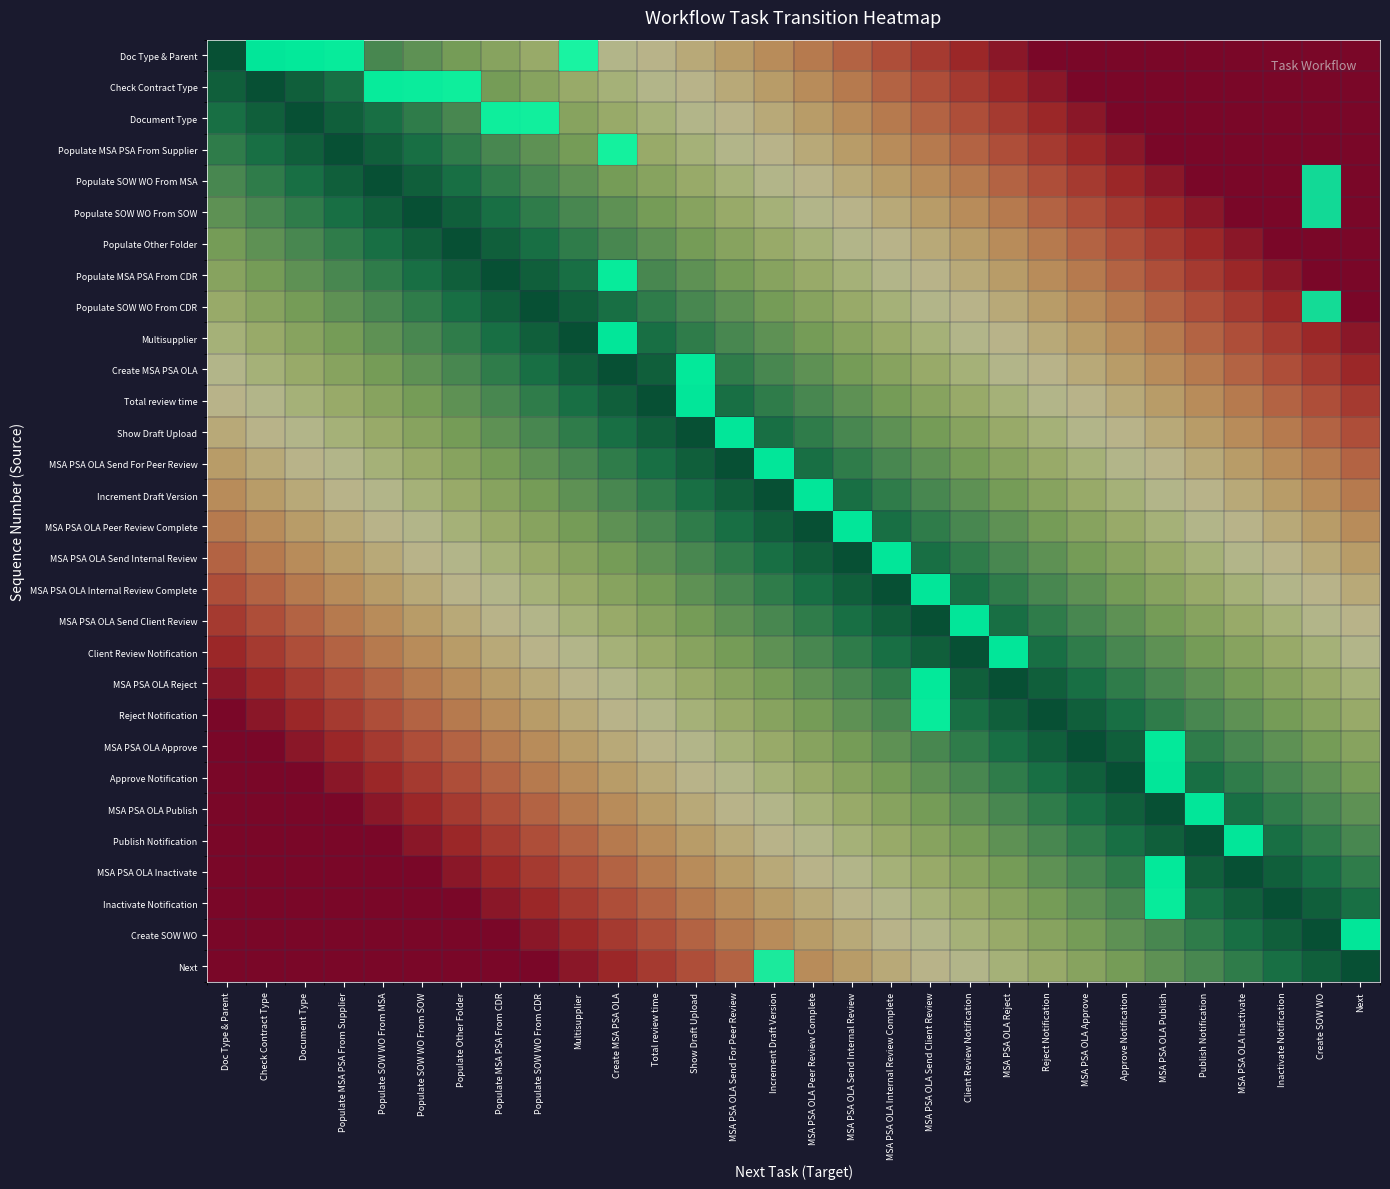

Reading right to left, what are all the values shown in this chart?

Doc Type & Parent: Next=0.0	Create SOW WO=0.0	Inactivate Notification=0.0	MSA PSA OLA Inactivate=0.0	Publish Notification=0.0	MSA PSA OLA Publish=0.0	Approve Notification=0.0	MSA PSA OLA Approve=0.0	Reject Notification=0.0	MSA PSA OLA Reject=0.0	Client Review Notification=0.1	MSA PSA OLA Send Client Review=0.1	MSA PSA OLA Internal Review Complete=0.2	MSA PSA OLA Send Internal Review=0.2	MSA PSA OLA Peer Review Complete=0.3	Increment Draft Version=0.3	MSA PSA OLA Send For Peer Review=0.4	Show Draft Upload=0.4	Total review time=0.5	Create MSA PSA OLA=0.5	Multisupplier=0.6	Populate SOW WO From CDR=0.6	Populate MSA PSA From CDR=0.7	Populate Other Folder=0.7	Populate SOW WO From SOW=0.8	Populate SOW WO From MSA=0.8	Populate MSA PSA From Supplier=0.9	Document Type=0.9	Check Contract Type=1.0	Doc Type & Parent=1.0
Check Contract Type: Next=0.0	Create SOW WO=0.0	Inactivate Notification=0.0	MSA PSA OLA Inactivate=0.0	Publish Notification=0.0	MSA PSA OLA Publish=0.0	Approve Notification=0.0	MSA PSA OLA Approve=0.0	Reject Notification=0.0	MSA PSA OLA Reject=0.1	Client Review Notification=0.1	MSA PSA OLA Send Client Review=0.2	MSA PSA OLA Internal Review Complete=0.2	MSA PSA OLA Send Internal Review=0.3	MSA PSA OLA Peer Review Complete=0.3	Increment Draft Version=0.4	MSA PSA OLA Send For Peer Review=0.4	Show Draft Upload=0.5	Total review time=0.5	Create MSA PSA OLA=0.6	Multisupplier=0.6	Populate SOW WO From CDR=0.7	Populate MSA PSA From CDR=0.7	Populate Other Folder=0.8	Populate SOW WO From SOW=0.8	Populate SOW WO From MSA=0.9	Populate MSA PSA From Supplier=0.9	Document Type=1.0	Check Contract Type=1.0	Doc Type & Parent=1.0
Document Type: Next=0.0	Create SOW WO=0.0	Inactivate Notification=0.0	MSA PSA OLA Inactivate=0.0	Publish Notification=0.0	MSA PSA OLA Publish=0.0	Approve Notification=0.0	MSA PSA OLA Approve=0.0	Reject Notification=0.1	MSA PSA OLA Reject=0.1	Client Review Notification=0.2	MSA PSA OLA Send Client Review=0.2	MSA PSA OLA Internal Review Complete=0.3	MSA PSA OLA Send Internal Review=0.3	MSA PSA OLA Peer Review Complete=0.4	Increment Draft Version=0.4	MSA PSA OLA Send For Peer Review=0.5	Show Draft Upload=0.5	Total review time=0.6	Create MSA PSA OLA=0.6	Multisupplier=0.7	Populate SOW WO From CDR=0.7	Populate MSA PSA From CDR=0.8	Populate Other Folder=0.8	Populate SOW WO From SOW=0.9	Populate SOW WO From MSA=0.9	Populate MSA PSA From Supplier=1.0	Document Type=1.0	Check Contract Type=1.0	Doc Type & Parent=0.9
Populate MSA PSA From Supplier: Next=0.0	Create SOW WO=0.0	Inactivate Notification=0.0	MSA PSA OLA Inactivate=0.0	Publish Notification=0.0	MSA PSA OLA Publish=0.0	Approve Notification=0.0	MSA PSA OLA Approve=0.1	Reject Notification=0.1	MSA PSA OLA Reject=0.2	Client Review Notification=0.2	MSA PSA OLA Send Client Review=0.3	MSA PSA OLA Internal Review Complete=0.3	MSA PSA OLA Send Internal Review=0.4	MSA PSA OLA Peer Review Complete=0.4	Increment Draft Version=0.5	MSA PSA OLA Send For Peer Review=0.5	Show Draft Upload=0.6	Total review time=0.6	Create MSA PSA OLA=0.7	Multisupplier=0.7	Populate SOW WO From CDR=0.8	Populate MSA PSA From CDR=0.8	Populate Other Folder=0.9	Populate SOW WO From SOW=0.9	Populate SOW WO From MSA=1.0	Populate MSA PSA From Supplier=1.0	Document Type=1.0	Check Contract Type=0.9	Doc Type & Parent=0.9
Populate SOW WO From MSA: Next=0.0	Create SOW WO=0.0	Inactivate Notification=0.0	MSA PSA OLA Inactivate=0.0	Publish Notification=0.0	MSA PSA OLA Publish=0.0	Approve Notification=0.1	MSA PSA OLA Approve=0.1	Reject Notification=0.2	MSA PSA OLA Reject=0.2	Client Review Notification=0.3	MSA PSA OLA Send Client Review=0.3	MSA PSA OLA Internal Review Complete=0.4	MSA PSA OLA Send Internal Review=0.4	MSA PSA OLA Peer Review Complete=0.5	Increment Draft Version=0.5	MSA PSA OLA Send For Peer Review=0.6	Show Draft Upload=0.6	Total review time=0.7	Create MSA PSA OLA=0.7	Multisupplier=0.8	Populate SOW WO From CDR=0.8	Populate MSA PSA From CDR=0.9	Populate Other Folder=0.9	Populate SOW WO From SOW=1.0	Populate SOW WO From MSA=1.0	Populate MSA PSA From Supplier=1.0	Document Type=0.9	Check Contract Type=0.9	Doc Type & Parent=0.8
Populate SOW WO From SOW: Next=0.0	Create SOW WO=0.0	Inactivate Notification=0.0	MSA PSA OLA Inactivate=0.0	Publish Notification=0.0	MSA PSA OLA Publish=0.1	Approve Notification=0.1	MSA PSA OLA Approve=0.2	Reject Notification=0.2	MSA PSA OLA Reject=0.3	Client Review Notification=0.3	MSA PSA OLA Send Client Review=0.4	MSA PSA OLA Internal Review Complete=0.4	MSA PSA OLA Send Internal Review=0.5	MSA PSA OLA Peer Review Complete=0.5	Increment Draft Version=0.6	MSA PSA OLA Send For Peer Review=0.6	Show Draft Upload=0.7	Total review time=0.7	Create MSA PSA OLA=0.8	Multisupplier=0.8	Populate SOW WO From CDR=0.9	Populate MSA PSA From CDR=0.9	Populate Other Folder=1.0	Populate SOW WO From SOW=1.0	Populate SOW WO From MSA=1.0	Populate MSA PSA From Supplier=0.9	Document Type=0.9	Check Contract Type=0.8	Doc Type & Parent=0.8
Populate Other Folder: Next=0.0	Create SOW WO=0.0	Inactivate Notification=0.0	MSA PSA OLA Inactivate=0.0	Publish Notification=0.1	MSA PSA OLA Publish=0.1	Approve Notification=0.2	MSA PSA OLA Approve=0.2	Reject Notification=0.3	MSA PSA OLA Reject=0.3	Client Review Notification=0.4	MSA PSA OLA Send Client Review=0.4	MSA PSA OLA Internal Review Complete=0.5	MSA PSA OLA Send Internal Review=0.5	MSA PSA OLA Peer Review Complete=0.6	Increment Draft Version=0.6	MSA PSA OLA Send For Peer Review=0.7	Show Draft Upload=0.7	Total review time=0.8	Create MSA PSA OLA=0.8	Multisupplier=0.9	Populate SOW WO From CDR=0.9	Populate MSA PSA From CDR=1.0	Populate Other Folder=1.0	Populate SOW WO From SOW=1.0	Populate SOW WO From MSA=0.9	Populate MSA PSA From Supplier=0.9	Document Type=0.8	Check Contract Type=0.8	Doc Type & Parent=0.7
Populate MSA PSA From CDR: Next=0.0	Create SOW WO=0.0	Inactivate Notification=0.0	MSA PSA OLA Inactivate=0.1	Publish Notification=0.1	MSA PSA OLA Publish=0.2	Approve Notification=0.2	MSA PSA OLA Approve=0.3	Reject Notification=0.3	MSA PSA OLA Reject=0.4	Client Review Notification=0.4	MSA PSA OLA Send Client Review=0.5	MSA PSA OLA Internal Review Complete=0.5	MSA PSA OLA Send Internal Review=0.6	MSA PSA OLA Peer Review Complete=0.6	Increment Draft Version=0.7	MSA PSA OLA Send For Peer Review=0.7	Show Draft Upload=0.8	Total review time=0.8	Create MSA PSA OLA=0.9	Multisupplier=0.9	Populate SOW WO From CDR=1.0	Populate MSA PSA From CDR=1.0	Populate Other Folder=1.0	Populate SOW WO From SOW=0.9	Populate SOW WO From MSA=0.9	Populate MSA PSA From Supplier=0.8	Document Type=0.8	Check Contract Type=0.7	Doc Type & Parent=0.7
Populate SOW WO From CDR: Next=0.0	Create SOW WO=0.0	Inactivate Notification=0.1	MSA PSA OLA Inactivate=0.1	Publish Notification=0.2	MSA PSA OLA Publish=0.2	Approve Notification=0.3	MSA PSA OLA Approve=0.3	Reject Notification=0.4	MSA PSA OLA Reject=0.4	Client Review Notification=0.5	MSA PSA OLA Send Client Review=0.5	MSA PSA OLA Internal Review Complete=0.6	MSA PSA OLA Send Internal Review=0.6	MSA PSA OLA Peer Review Complete=0.7	Increment Draft Version=0.7	MSA PSA OLA Send For Peer Review=0.8	Show Draft Upload=0.8	Total review time=0.9	Create MSA PSA OLA=0.9	Multisupplier=1.0	Populate SOW WO From CDR=1.0	Populate MSA PSA From CDR=1.0	Populate Other Folder=0.9	Populate SOW WO From SOW=0.9	Populate SOW WO From MSA=0.8	Populate MSA PSA From Supplier=0.8	Document Type=0.7	Check Contract Type=0.7	Doc Type & Parent=0.6
Multisupplier: Next=0.0	Create SOW WO=0.1	Inactivate Notification=0.1	MSA PSA OLA Inactivate=0.2	Publish Notification=0.2	MSA PSA OLA Publish=0.3	Approve Notification=0.3	MSA PSA OLA Approve=0.4	Reject Notification=0.4	MSA PSA OLA Reject=0.5	Client Review Notification=0.5	MSA PSA OLA Send Client Review=0.6	MSA PSA OLA Internal Review Complete=0.6	MSA PSA OLA Send Internal Review=0.7	MSA PSA OLA Peer Review Complete=0.7	Increment Draft Version=0.8	MSA PSA OLA Send For Peer Review=0.8	Show Draft Upload=0.9	Total review time=0.9	Create MSA PSA OLA=1.0	Multisupplier=1.0	Populate SOW WO From CDR=1.0	Populate MSA PSA From CDR=0.9	Populate Other Folder=0.9	Populate SOW WO From SOW=0.8	Populate SOW WO From MSA=0.8	Populate MSA PSA From Supplier=0.7	Document Type=0.7	Check Contract Type=0.6	Doc Type & Parent=0.6
Create MSA PSA OLA: Next=0.1	Create SOW WO=0.1	Inactivate Notification=0.2	MSA PSA OLA Inactivate=0.2	Publish Notification=0.3	MSA PSA OLA Publish=0.3	Approve Notification=0.4	MSA PSA OLA Approve=0.4	Reject Notification=0.5	MSA PSA OLA Reject=0.5	Client Review Notification=0.6	MSA PSA OLA Send Client Review=0.6	MSA PSA OLA Internal Review Complete=0.7	MSA PSA OLA Send Internal Review=0.7	MSA PSA OLA Peer Review Complete=0.8	Increment Draft Version=0.8	MSA PSA OLA Send For Peer Review=0.9	Show Draft Upload=0.9	Total review time=1.0	Create MSA PSA OLA=1.0	Multisupplier=1.0	Populate SOW WO From CDR=0.9	Populate MSA PSA From CDR=0.9	Populate Other Folder=0.8	Populate SOW WO From SOW=0.8	Populate SOW WO From MSA=0.7	Populate MSA PSA From Supplier=0.7	Document Type=0.6	Check Contract Type=0.6	Doc Type & Parent=0.5
Total review time: Next=0.1	Create SOW WO=0.2	Inactivate Notification=0.2	MSA PSA OLA Inactivate=0.3	Publish Notification=0.3	MSA PSA OLA Publish=0.4	Approve Notification=0.4	MSA PSA OLA Approve=0.5	Reject Notification=0.5	MSA PSA OLA Reject=0.6	Client Review Notification=0.6	MSA PSA OLA Send Client Review=0.7	MSA PSA OLA Internal Review Complete=0.7	MSA PSA OLA Send Internal Review=0.8	MSA PSA OLA Peer Review Complete=0.8	Increment Draft Version=0.9	MSA PSA OLA Send For Peer Review=0.9	Show Draft Upload=1.0	Total review time=1.0	Create MSA PSA OLA=1.0	Multisupplier=0.9	Populate SOW WO From CDR=0.9	Populate MSA PSA From CDR=0.8	Populate Other Folder=0.8	Populate SOW WO From SOW=0.7	Populate SOW WO From MSA=0.7	Populate MSA PSA From Supplier=0.6	Document Type=0.6	Check Contract Type=0.5	Doc Type & Parent=0.5
Show Draft Upload: Next=0.2	Create SOW WO=0.2	Inactivate Notification=0.3	MSA PSA OLA Inactivate=0.3	Publish Notification=0.4	MSA PSA OLA Publish=0.4	Approve Notification=0.5	MSA PSA OLA Approve=0.5	Reject Notification=0.6	MSA PSA OLA Reject=0.6	Client Review Notification=0.7	MSA PSA OLA Send Client Review=0.7	MSA PSA OLA Internal Review Complete=0.8	MSA PSA OLA Send Internal Review=0.8	MSA PSA OLA Peer Review Complete=0.9	Increment Draft Version=0.9	MSA PSA OLA Send For Peer Review=1.0	Show Draft Upload=1.0	Total review time=1.0	Create MSA PSA OLA=0.9	Multisupplier=0.9	Populate SOW WO From CDR=0.8	Populate MSA PSA From CDR=0.8	Populate Other Folder=0.7	Populate SOW WO From SOW=0.7	Populate SOW WO From MSA=0.6	Populate MSA PSA From Supplier=0.6	Document Type=0.5	Check Contract Type=0.5	Doc Type & Parent=0.4
MSA PSA OLA Send For Peer Review: Next=0.2	Create SOW WO=0.3	Inactivate Notification=0.3	MSA PSA OLA Inactivate=0.4	Publish Notification=0.4	MSA PSA OLA Publish=0.5	Approve Notification=0.5	MSA PSA OLA Approve=0.6	Reject Notification=0.6	MSA PSA OLA Reject=0.7	Client Review Notification=0.7	MSA PSA OLA Send Client Review=0.8	MSA PSA OLA Internal Review Complete=0.8	MSA PSA OLA Send Internal Review=0.9	MSA PSA OLA Peer Review Complete=0.9	Increment Draft Version=1.0	MSA PSA OLA Send For Peer Review=1.0	Show Draft Upload=1.0	Total review time=0.9	Create MSA PSA OLA=0.9	Multisupplier=0.8	Populate SOW WO From CDR=0.8	Populate MSA PSA From CDR=0.7	Populate Other Folder=0.7	Populate SOW WO From SOW=0.6	Populate SOW WO From MSA=0.6	Populate MSA PSA From Supplier=0.5	Document Type=0.5	Check Contract Type=0.4	Doc Type & Parent=0.4
Increment Draft Version: Next=0.3	Create SOW WO=0.3	Inactivate Notification=0.4	MSA PSA OLA Inactivate=0.4	Publish Notification=0.5	MSA PSA OLA Publish=0.5	Approve Notification=0.6	MSA PSA OLA Approve=0.6	Reject Notification=0.7	MSA PSA OLA Reject=0.7	Client Review Notification=0.8	MSA PSA OLA Send Client Review=0.8	MSA PSA OLA Internal Review Complete=0.9	MSA PSA OLA Send Internal Review=0.9	MSA PSA OLA Peer Review Complete=1.0	Increment Draft Version=1.0	MSA PSA OLA Send For Peer Review=1.0	Show Draft Upload=0.9	Total review time=0.9	Create MSA PSA OLA=0.8	Multisupplier=0.8	Populate SOW WO From CDR=0.7	Populate MSA PSA From CDR=0.7	Populate Other Folder=0.6	Populate SOW WO From SOW=0.6	Populate SOW WO From MSA=0.5	Populate MSA PSA From Supplier=0.5	Document Type=0.4	Check Contract Type=0.4	Doc Type & Parent=0.3
MSA PSA OLA Peer Review Complete: Next=0.3	Create SOW WO=0.4	Inactivate Notification=0.4	MSA PSA OLA Inactivate=0.5	Publish Notification=0.5	MSA PSA OLA Publish=0.6	Approve Notification=0.6	MSA PSA OLA Approve=0.7	Reject Notification=0.7	MSA PSA OLA Reject=0.8	Client Review Notification=0.8	MSA PSA OLA Send Client Review=0.9	MSA PSA OLA Internal Review Complete=0.9	MSA PSA OLA Send Internal Review=1.0	MSA PSA OLA Peer Review Complete=1.0	Increment Draft Version=1.0	MSA PSA OLA Send For Peer Review=0.9	Show Draft Upload=0.9	Total review time=0.8	Create MSA PSA OLA=0.8	Multisupplier=0.7	Populate SOW WO From CDR=0.7	Populate MSA PSA From CDR=0.6	Populate Other Folder=0.6	Populate SOW WO From SOW=0.5	Populate SOW WO From MSA=0.5	Populate MSA PSA From Supplier=0.4	Document Type=0.4	Check Contract Type=0.3	Doc Type & Parent=0.3
MSA PSA OLA Send Internal Review: Next=0.4	Create SOW WO=0.4	Inactivate Notification=0.5	MSA PSA OLA Inactivate=0.5	Publish Notification=0.6	MSA PSA OLA Publish=0.6	Approve Notification=0.7	MSA PSA OLA Approve=0.7	Reject Notification=0.8	MSA PSA OLA Reject=0.8	Client Review Notification=0.9	MSA PSA OLA Send Client Review=0.9	MSA PSA OLA Internal Review Complete=1.0	MSA PSA OLA Send Internal Review=1.0	MSA PSA OLA Peer Review Complete=1.0	Increment Draft Version=0.9	MSA PSA OLA Send For Peer Review=0.9	Show Draft Upload=0.8	Total review time=0.8	Create MSA PSA OLA=0.7	Multisupplier=0.7	Populate SOW WO From CDR=0.6	Populate MSA PSA From CDR=0.6	Populate Other Folder=0.5	Populate SOW WO From SOW=0.5	Populate SOW WO From MSA=0.4	Populate MSA PSA From Supplier=0.4	Document Type=0.3	Check Contract Type=0.3	Doc Type & Parent=0.2
MSA PSA OLA Internal Review Complete: Next=0.4	Create SOW WO=0.5	Inactivate Notification=0.5	MSA PSA OLA Inactivate=0.6	Publish Notification=0.6	MSA PSA OLA Publish=0.7	Approve Notification=0.7	MSA PSA OLA Approve=0.8	Reject Notification=0.8	MSA PSA OLA Reject=0.9	Client Review Notification=0.9	MSA PSA OLA Send Client Review=1.0	MSA PSA OLA Internal Review Complete=1.0	MSA PSA OLA Send Internal Review=1.0	MSA PSA OLA Peer Review Complete=0.9	Increment Draft Version=0.9	MSA PSA OLA Send For Peer Review=0.8	Show Draft Upload=0.8	Total review time=0.7	Create MSA PSA OLA=0.7	Multisupplier=0.6	Populate SOW WO From CDR=0.6	Populate MSA PSA From CDR=0.5	Populate Other Folder=0.5	Populate SOW WO From SOW=0.4	Populate SOW WO From MSA=0.4	Populate MSA PSA From Supplier=0.3	Document Type=0.3	Check Contract Type=0.2	Doc Type & Parent=0.2
MSA PSA OLA Send Client Review: Next=0.5	Create SOW WO=0.5	Inactivate Notification=0.6	MSA PSA OLA Inactivate=0.6	Publish Notification=0.7	MSA PSA OLA Publish=0.7	Approve Notification=0.8	MSA PSA OLA Approve=0.8	Reject Notification=0.9	MSA PSA OLA Reject=0.9	Client Review Notification=1.0	MSA PSA OLA Send Client Review=1.0	MSA PSA OLA Internal Review Complete=1.0	MSA PSA OLA Send Internal Review=0.9	MSA PSA OLA Peer Review Complete=0.9	Increment Draft Version=0.8	MSA PSA OLA Send For Peer Review=0.8	Show Draft Upload=0.7	Total review time=0.7	Create MSA PSA OLA=0.6	Multisupplier=0.6	Populate SOW WO From CDR=0.5	Populate MSA PSA From CDR=0.5	Populate Other Folder=0.4	Populate SOW WO From SOW=0.4	Populate SOW WO From MSA=0.3	Populate MSA PSA From Supplier=0.3	Document Type=0.2	Check Contract Type=0.2	Doc Type & Parent=0.1
Client Review Notification: Next=0.5	Create SOW WO=0.6	Inactivate Notification=0.6	MSA PSA OLA Inactivate=0.7	Publish Notification=0.7	MSA PSA OLA Publish=0.8	Approve Notification=0.8	MSA PSA OLA Approve=0.9	Reject Notification=0.9	MSA PSA OLA Reject=1.0	Client Review Notification=1.0	MSA PSA OLA Send Client Review=1.0	MSA PSA OLA Internal Review Complete=0.9	MSA PSA OLA Send Internal Review=0.9	MSA PSA OLA Peer Review Complete=0.8	Increment Draft Version=0.8	MSA PSA OLA Send For Peer Review=0.7	Show Draft Upload=0.7	Total review time=0.6	Create MSA PSA OLA=0.6	Multisupplier=0.5	Populate SOW WO From CDR=0.5	Populate MSA PSA From CDR=0.4	Populate Other Folder=0.4	Populate SOW WO From SOW=0.3	Populate SOW WO From MSA=0.3	Populate MSA PSA From Supplier=0.2	Document Type=0.2	Check Contract Type=0.1	Doc Type & Parent=0.1
MSA PSA OLA Reject: Next=0.6	Create SOW WO=0.6	Inactivate Notification=0.7	MSA PSA OLA Inactivate=0.7	Publish Notification=0.8	MSA PSA OLA Publish=0.8	Approve Notification=0.9	MSA PSA OLA Approve=0.9	Reject Notification=1.0	MSA PSA OLA Reject=1.0	Client Review Notification=1.0	MSA PSA OLA Send Client Review=0.9	MSA PSA OLA Internal Review Complete=0.9	MSA PSA OLA Send Internal Review=0.8	MSA PSA OLA Peer Review Complete=0.8	Increment Draft Version=0.7	MSA PSA OLA Send For Peer Review=0.7	Show Draft Upload=0.6	Total review time=0.6	Create MSA PSA OLA=0.5	Multisupplier=0.5	Populate SOW WO From CDR=0.4	Populate MSA PSA From CDR=0.4	Populate Other Folder=0.3	Populate SOW WO From SOW=0.3	Populate SOW WO From MSA=0.2	Populate MSA PSA From Supplier=0.2	Document Type=0.1	Check Contract Type=0.1	Doc Type & Parent=0.0
Reject Notification: Next=0.6	Create SOW WO=0.7	Inactivate Notification=0.7	MSA PSA OLA Inactivate=0.8	Publish Notification=0.8	MSA PSA OLA Publish=0.9	Approve Notification=0.9	MSA PSA OLA Approve=1.0	Reject Notification=1.0	MSA PSA OLA Reject=1.0	Client Review Notification=0.9	MSA PSA OLA Send Client Review=0.9	MSA PSA OLA Internal Review Complete=0.8	MSA PSA OLA Send Internal Review=0.8	MSA PSA OLA Peer Review Complete=0.7	Increment Draft Version=0.7	MSA PSA OLA Send For Peer Review=0.6	Show Draft Upload=0.6	Total review time=0.5	Create MSA PSA OLA=0.5	Multisupplier=0.4	Populate SOW WO From CDR=0.4	Populate MSA PSA From CDR=0.3	Populate Other Folder=0.3	Populate SOW WO From SOW=0.2	Populate SOW WO From MSA=0.2	Populate MSA PSA From Supplier=0.1	Document Type=0.1	Check Contract Type=0.0	Doc Type & Parent=0.0
MSA PSA OLA Approve: Next=0.7	Create SOW WO=0.7	Inactivate Notification=0.8	MSA PSA OLA Inactivate=0.8	Publish Notification=0.9	MSA PSA OLA Publish=0.9	Approve Notification=1.0	MSA PSA OLA Approve=1.0	Reject Notification=1.0	MSA PSA OLA Reject=0.9	Client Review Notification=0.9	MSA PSA OLA Send Client Review=0.8	MSA PSA OLA Internal Review Complete=0.8	MSA PSA OLA Send Internal Review=0.7	MSA PSA OLA Peer Review Complete=0.7	Increment Draft Version=0.6	MSA PSA OLA Send For Peer Review=0.6	Show Draft Upload=0.5	Total review time=0.5	Create MSA PSA OLA=0.4	Multisupplier=0.4	Populate SOW WO From CDR=0.3	Populate MSA PSA From CDR=0.3	Populate Other Folder=0.2	Populate SOW WO From SOW=0.2	Populate SOW WO From MSA=0.1	Populate MSA PSA From Supplier=0.1	Document Type=0.0	Check Contract Type=0.0	Doc Type & Parent=0.0
Approve Notification: Next=0.7	Create SOW WO=0.8	Inactivate Notification=0.8	MSA PSA OLA Inactivate=0.9	Publish Notification=0.9	MSA PSA OLA Publish=1.0	Approve Notification=1.0	MSA PSA OLA Approve=1.0	Reject Notification=0.9	MSA PSA OLA Reject=0.9	Client Review Notification=0.8	MSA PSA OLA Send Client Review=0.8	MSA PSA OLA Internal Review Complete=0.7	MSA PSA OLA Send Internal Review=0.7	MSA PSA OLA Peer Review Complete=0.6	Increment Draft Version=0.6	MSA PSA OLA Send For Peer Review=0.5	Show Draft Upload=0.5	Total review time=0.4	Create MSA PSA OLA=0.4	Multisupplier=0.3	Populate SOW WO From CDR=0.3	Populate MSA PSA From CDR=0.2	Populate Other Folder=0.2	Populate SOW WO From SOW=0.1	Populate SOW WO From MSA=0.1	Populate MSA PSA From Supplier=0.0	Document Type=0.0	Check Contract Type=0.0	Doc Type & Parent=0.0
MSA PSA OLA Publish: Next=0.8	Create SOW WO=0.8	Inactivate Notification=0.9	MSA PSA OLA Inactivate=0.9	Publish Notification=1.0	MSA PSA OLA Publish=1.0	Approve Notification=1.0	MSA PSA OLA Approve=0.9	Reject Notification=0.9	MSA PSA OLA Reject=0.8	Client Review Notification=0.8	MSA PSA OLA Send Client Review=0.7	MSA PSA OLA Internal Review Complete=0.7	MSA PSA OLA Send Internal Review=0.6	MSA PSA OLA Peer Review Complete=0.6	Increment Draft Version=0.5	MSA PSA OLA Send For Peer Review=0.5	Show Draft Upload=0.4	Total review time=0.4	Create MSA PSA OLA=0.3	Multisupplier=0.3	Populate SOW WO From CDR=0.2	Populate MSA PSA From CDR=0.2	Populate Other Folder=0.1	Populate SOW WO From SOW=0.1	Populate SOW WO From MSA=0.0	Populate MSA PSA From Supplier=0.0	Document Type=0.0	Check Contract Type=0.0	Doc Type & Parent=0.0
Publish Notification: Next=0.8	Create SOW WO=0.9	Inactivate Notification=0.9	MSA PSA OLA Inactivate=1.0	Publish Notification=1.0	MSA PSA OLA Publish=1.0	Approve Notification=0.9	MSA PSA OLA Approve=0.9	Reject Notification=0.8	MSA PSA OLA Reject=0.8	Client Review Notification=0.7	MSA PSA OLA Send Client Review=0.7	MSA PSA OLA Internal Review Complete=0.6	MSA PSA OLA Send Internal Review=0.6	MSA PSA OLA Peer Review Complete=0.5	Increment Draft Version=0.5	MSA PSA OLA Send For Peer Review=0.4	Show Draft Upload=0.4	Total review time=0.3	Create MSA PSA OLA=0.3	Multisupplier=0.2	Populate SOW WO From CDR=0.2	Populate MSA PSA From CDR=0.1	Populate Other Folder=0.1	Populate SOW WO From SOW=0.0	Populate SOW WO From MSA=0.0	Populate MSA PSA From Supplier=0.0	Document Type=0.0	Check Contract Type=0.0	Doc Type & Parent=0.0
MSA PSA OLA Inactivate: Next=0.9	Create SOW WO=0.9	Inactivate Notification=1.0	MSA PSA OLA Inactivate=1.0	Publish Notification=1.0	MSA PSA OLA Publish=0.9	Approve Notification=0.9	MSA PSA OLA Approve=0.8	Reject Notification=0.8	MSA PSA OLA Reject=0.7	Client Review Notification=0.7	MSA PSA OLA Send Client Review=0.6	MSA PSA OLA Internal Review Complete=0.6	MSA PSA OLA Send Internal Review=0.5	MSA PSA OLA Peer Review Complete=0.5	Increment Draft Version=0.4	MSA PSA OLA Send For Peer Review=0.4	Show Draft Upload=0.3	Total review time=0.3	Create MSA PSA OLA=0.2	Multisupplier=0.2	Populate SOW WO From CDR=0.1	Populate MSA PSA From CDR=0.1	Populate Other Folder=0.0	Populate SOW WO From SOW=0.0	Populate SOW WO From MSA=0.0	Populate MSA PSA From Supplier=0.0	Document Type=0.0	Check Contract Type=0.0	Doc Type & Parent=0.0
Inactivate Notification: Next=0.9	Create SOW WO=1.0	Inactivate Notification=1.0	MSA PSA OLA Inactivate=1.0	Publish Notification=0.9	MSA PSA OLA Publish=0.9	Approve Notification=0.8	MSA PSA OLA Approve=0.8	Reject Notification=0.7	MSA PSA OLA Reject=0.7	Client Review Notification=0.6	MSA PSA OLA Send Client Review=0.6	MSA PSA OLA Internal Review Complete=0.5	MSA PSA OLA Send Internal Review=0.5	MSA PSA OLA Peer Review Complete=0.4	Increment Draft Version=0.4	MSA PSA OLA Send For Peer Review=0.3	Show Draft Upload=0.3	Total review time=0.2	Create MSA PSA OLA=0.2	Multisupplier=0.1	Populate SOW WO From CDR=0.1	Populate MSA PSA From CDR=0.0	Populate Other Folder=0.0	Populate SOW WO From SOW=0.0	Populate SOW WO From MSA=0.0	Populate MSA PSA From Supplier=0.0	Document Type=0.0	Check Contract Type=0.0	Doc Type & Parent=0.0
Create SOW WO: Next=1.0	Create SOW WO=1.0	Inactivate Notification=1.0	MSA PSA OLA Inactivate=0.9	Publish Notification=0.9	MSA PSA OLA Publish=0.8	Approve Notification=0.8	MSA PSA OLA Approve=0.7	Reject Notification=0.7	MSA PSA OLA Reject=0.6	Client Review Notification=0.6	MSA PSA OLA Send Client Review=0.5	MSA PSA OLA Internal Review Complete=0.5	MSA PSA OLA Send Internal Review=0.4	MSA PSA OLA Peer Review Complete=0.4	Increment Draft Version=0.3	MSA PSA OLA Send For Peer Review=0.3	Show Draft Upload=0.2	Total review time=0.2	Create MSA PSA OLA=0.1	Multisupplier=0.1	Populate SOW WO From CDR=0.0	Populate MSA PSA From CDR=0.0	Populate Other Folder=0.0	Populate SOW WO From SOW=0.0	Populate SOW WO From MSA=0.0	Populate MSA PSA From Supplier=0.0	Document Type=0.0	Check Contract Type=0.0	Doc Type & Parent=0.0
Next: Next=1.0	Create SOW WO=1.0	Inactivate Notification=0.9	MSA PSA OLA Inactivate=0.9	Publish Notification=0.8	MSA PSA OLA Publish=0.8	Approve Notification=0.7	MSA PSA OLA Approve=0.7	Reject Notification=0.6	MSA PSA OLA Reject=0.6	Client Review Notification=0.5	MSA PSA OLA Send Client Review=0.5	MSA PSA OLA Internal Review Complete=0.4	MSA PSA OLA Send Internal Review=0.4	MSA PSA OLA Peer Review Complete=0.3	Increment Draft Version=0.3	MSA PSA OLA Send For Peer Review=0.2	Show Draft Upload=0.2	Total review time=0.1	Create MSA PSA OLA=0.1	Multisupplier=0.0	Populate SOW WO From CDR=0.0	Populate MSA PSA From CDR=0.0	Populate Other Folder=0.0	Populate SOW WO From SOW=0.0	Populate SOW WO From MSA=0.0	Populate MSA PSA From Supplier=0.0	Document Type=0.0	Check Contract Type=0.0	Doc Type & Parent=0.0